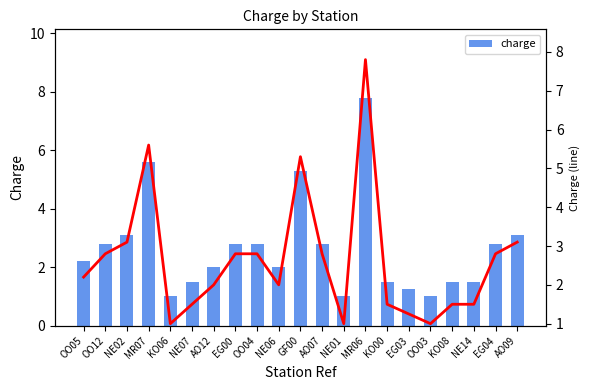

What is the average value of the charge series?

2.6